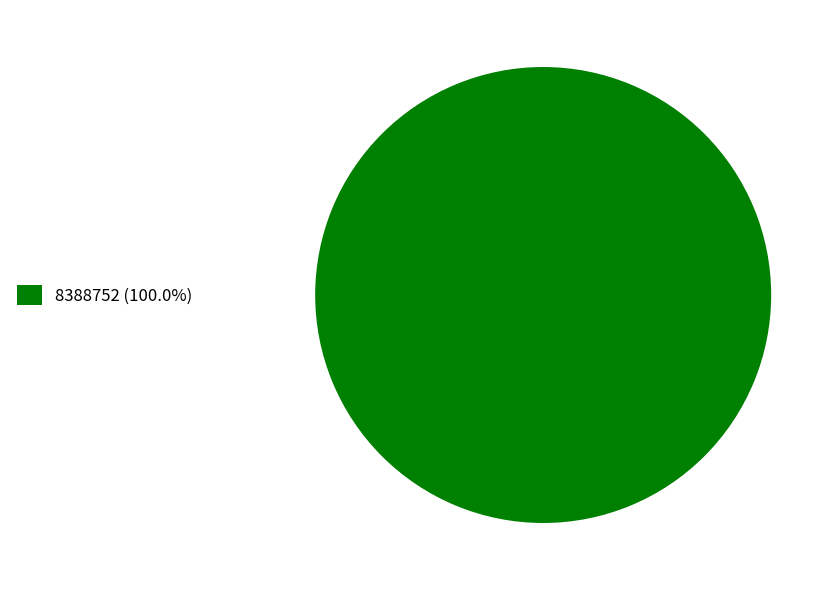

Is there a majority slice in this chart?

Yes